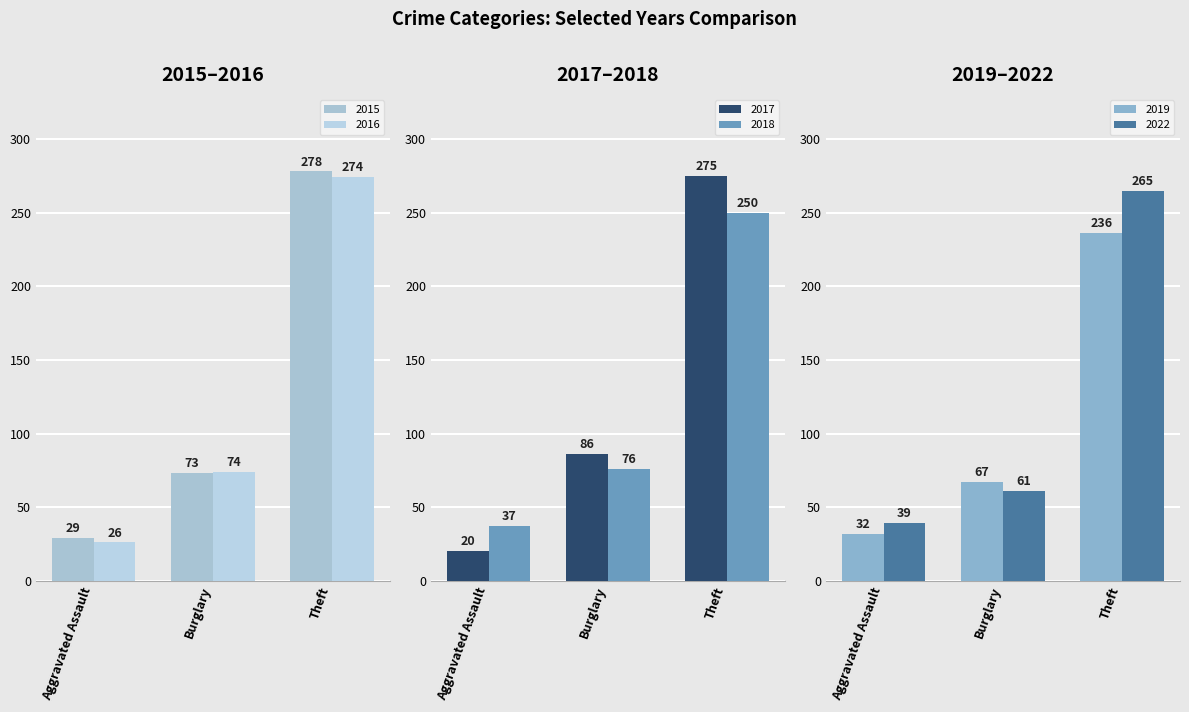

What is the maximum value for 2017?

275